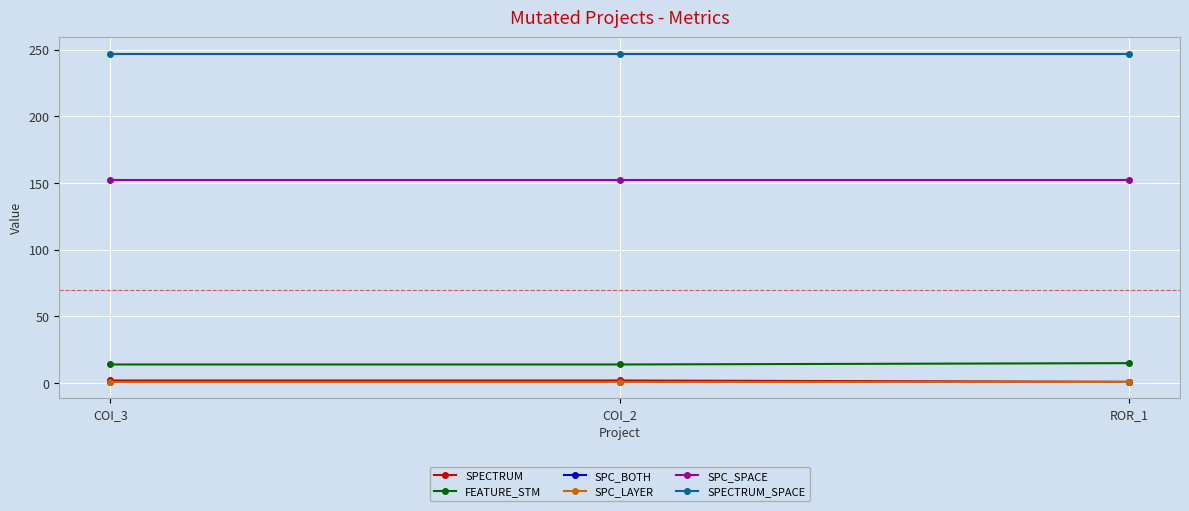

Between COI_3 and ROR_1, which series saw the biggest shift?

SPECTRUM